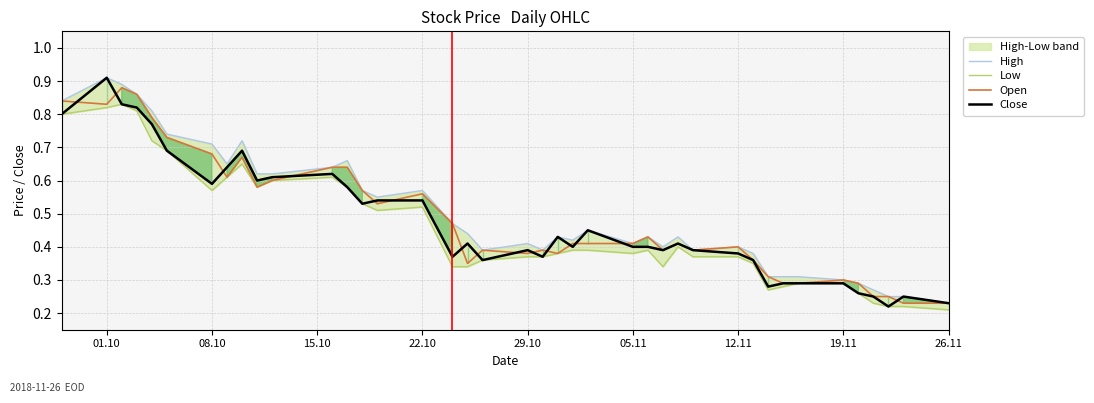

Is it true that Open equals 0.2 at 05.11?

False